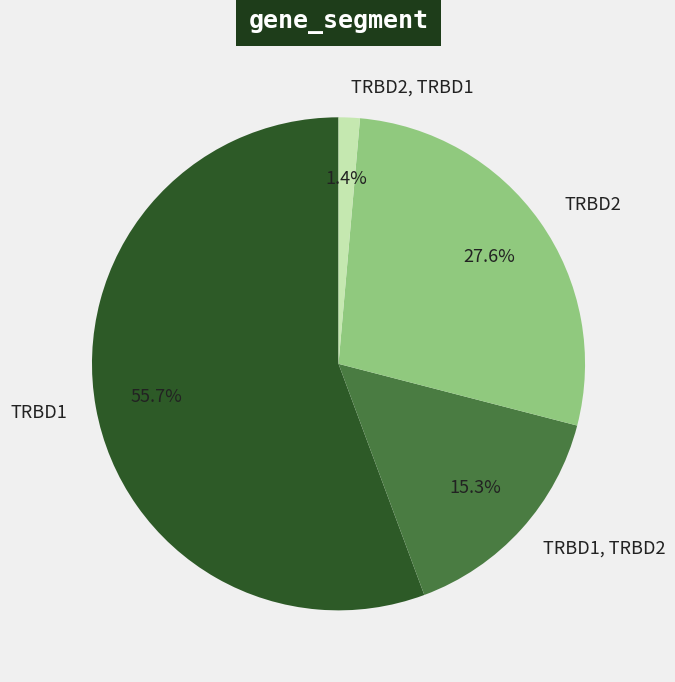

Which category accounts for the majority?

TRBD1